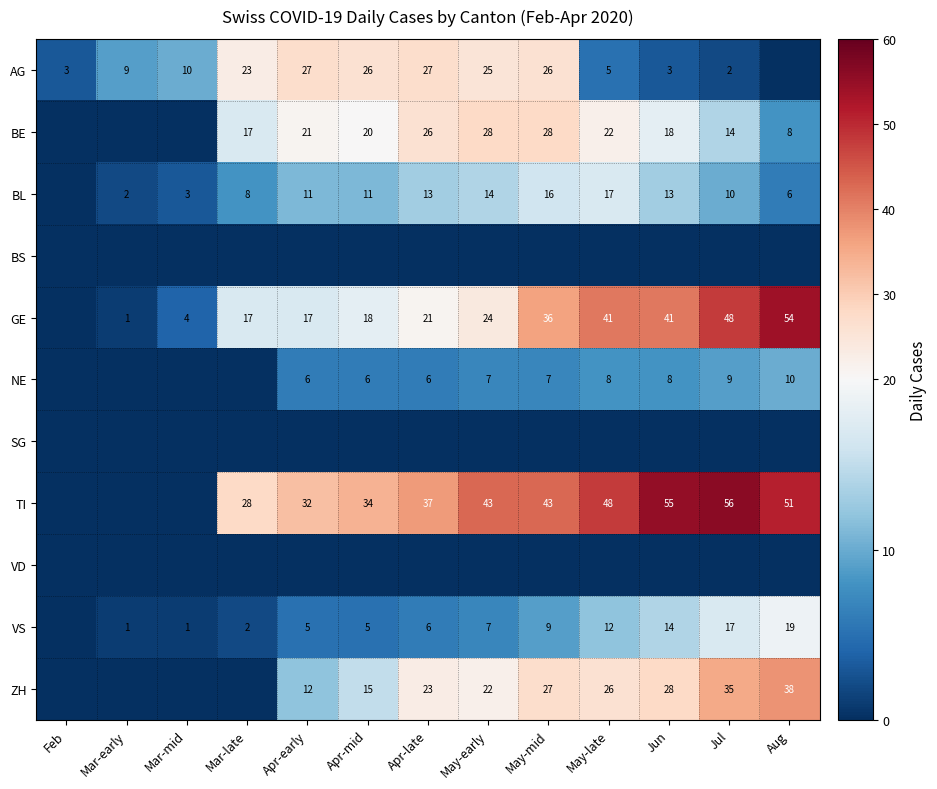

The value of AG at Apr-early is 27. True or false?

True